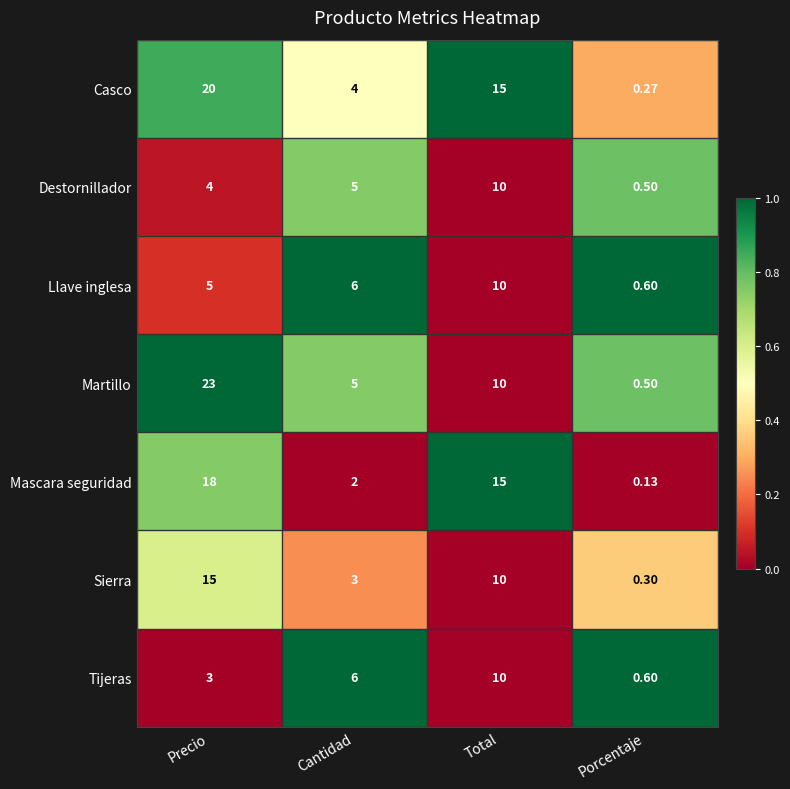

Where does the Mascara seguridad series first go above 15?

Precio